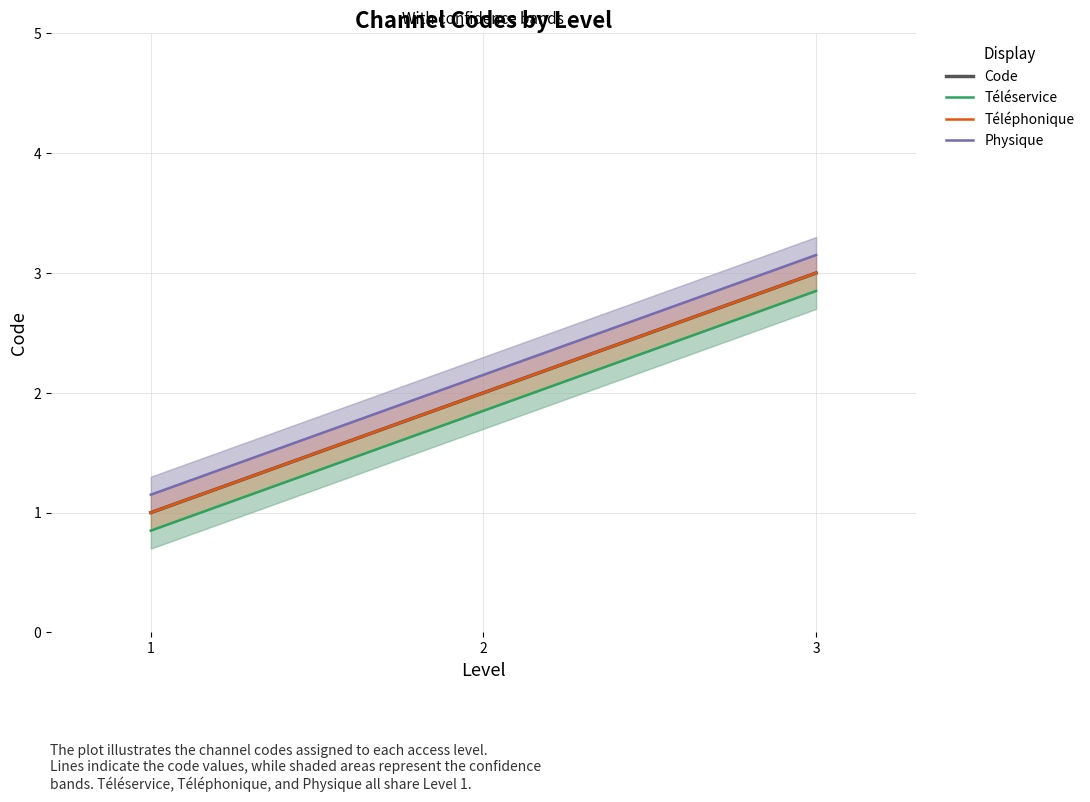

At which label is Code closest to 2?

2